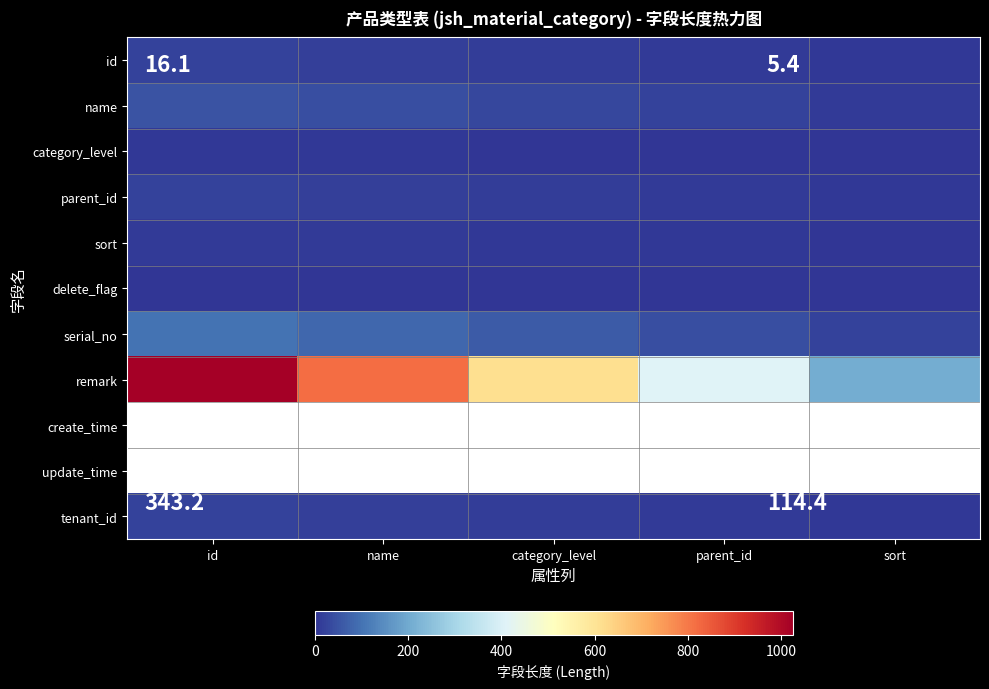

At how many categories does at least one series exceed 248?

4